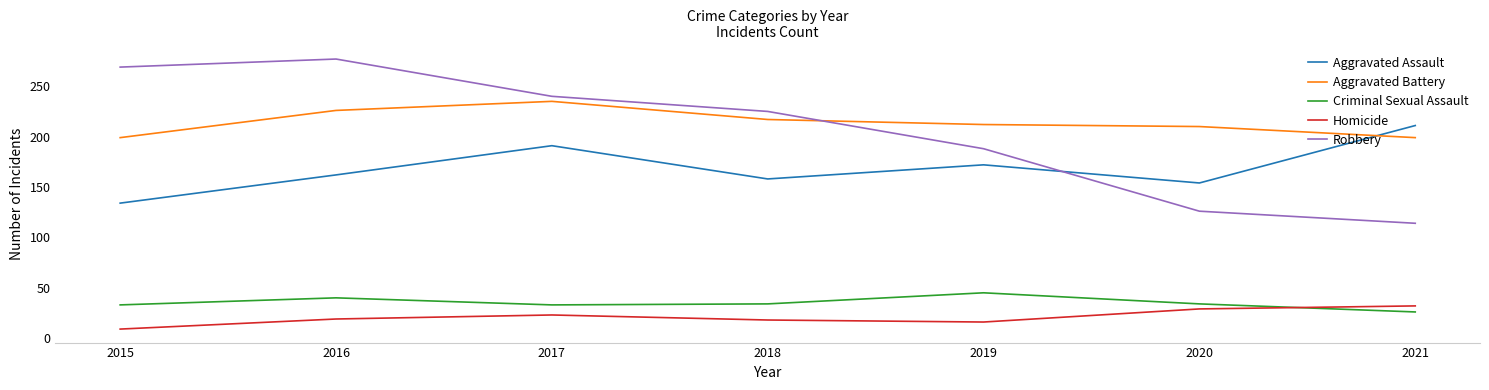

The Aggravated Battery series shows 105 at 2015. True or false?

False